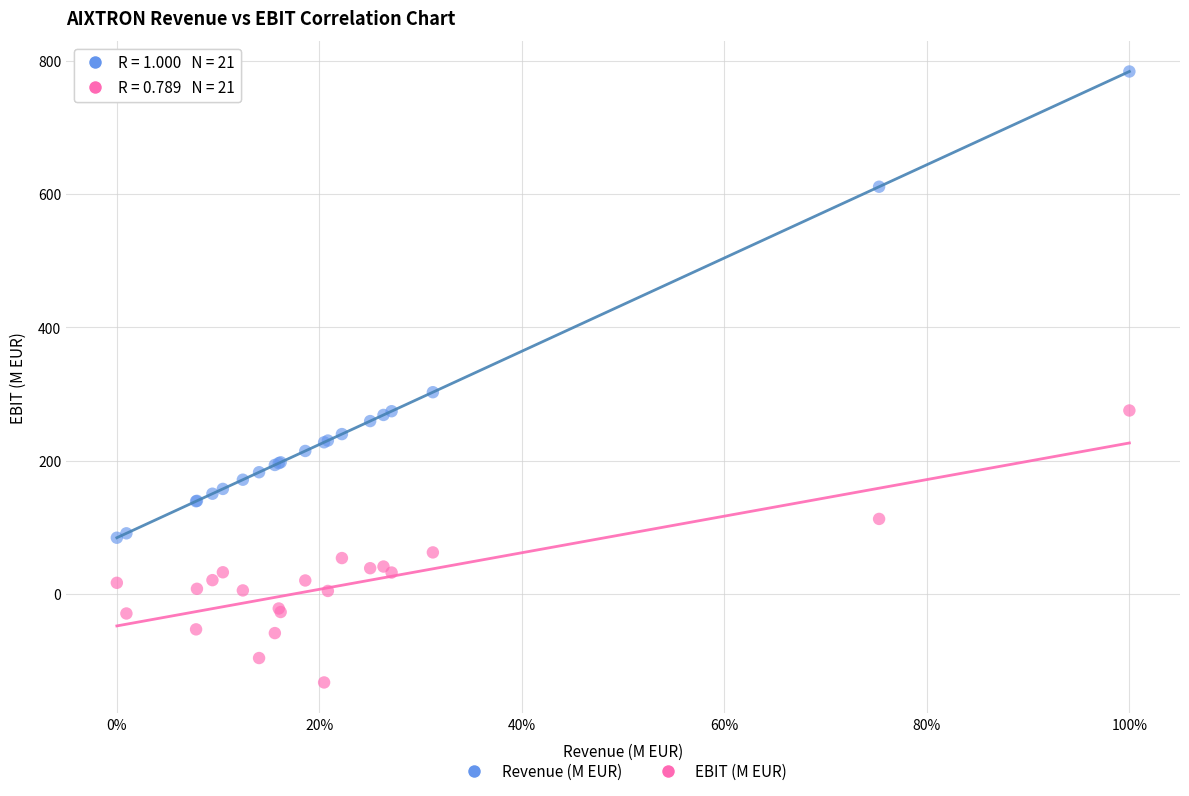

Across all series, what Y value is closest to 325?

302.9